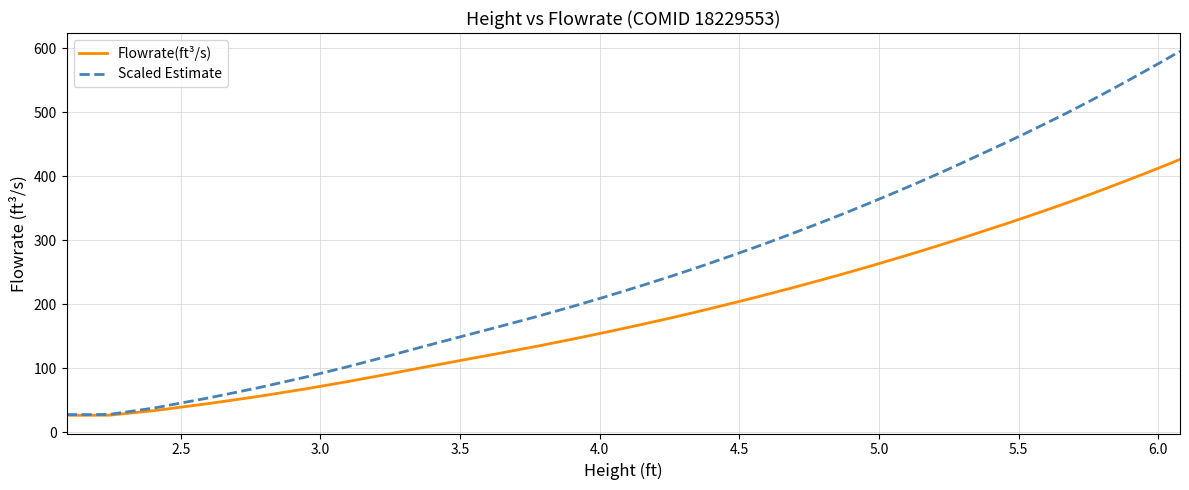

Which series has the widest spread of values?

Scaled Estimate